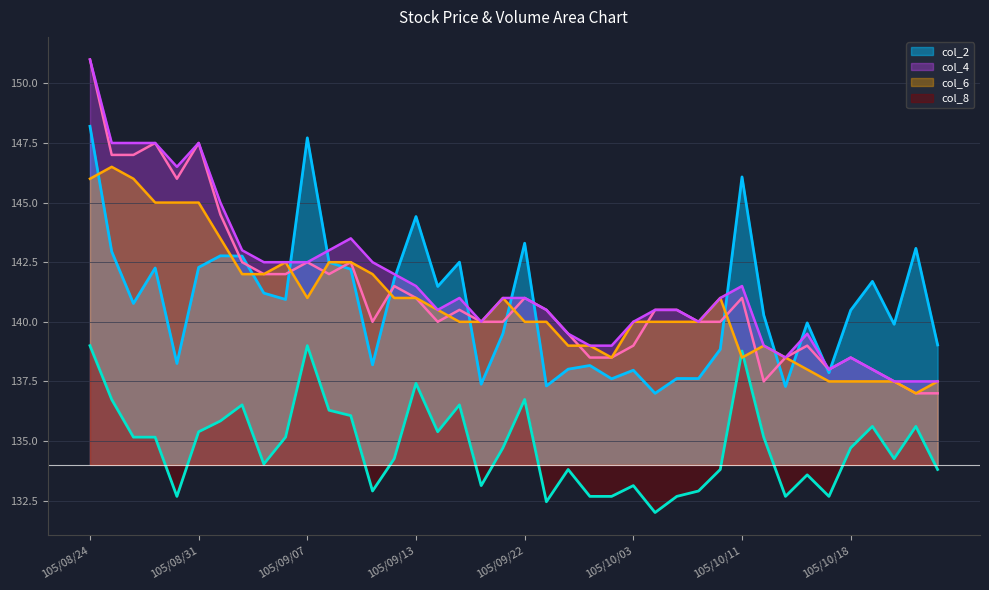

Where is col_6 nearest to the value 141?

105/09/07